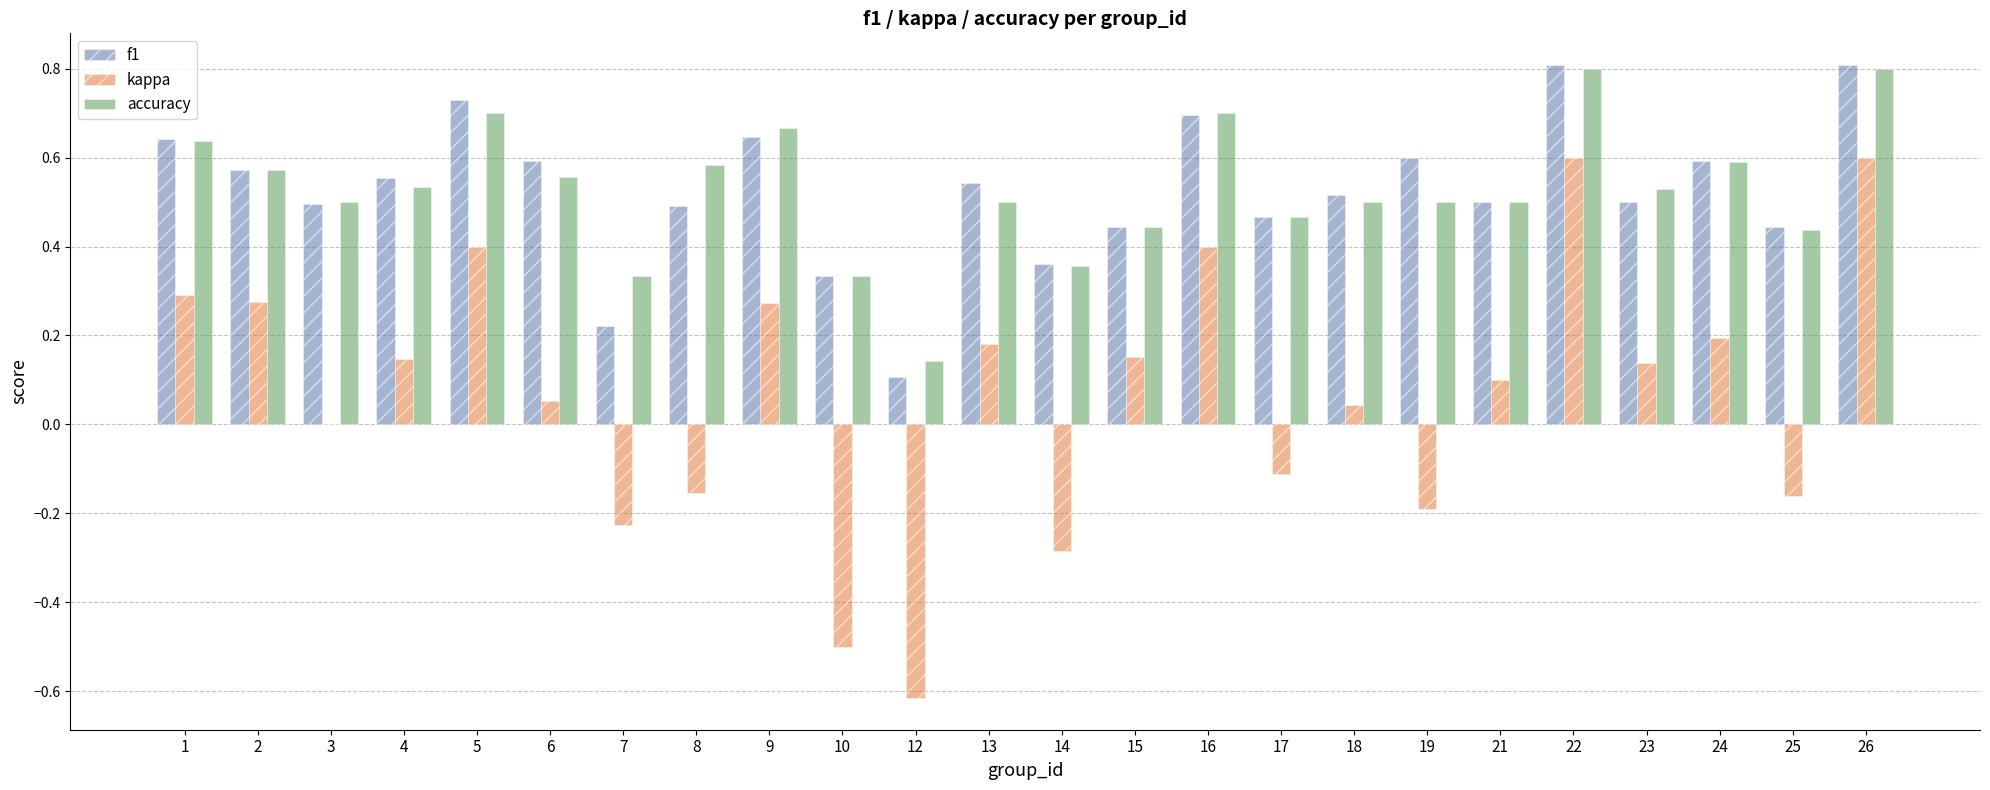

Is it true that f1 equals 0.5 at 3?

True